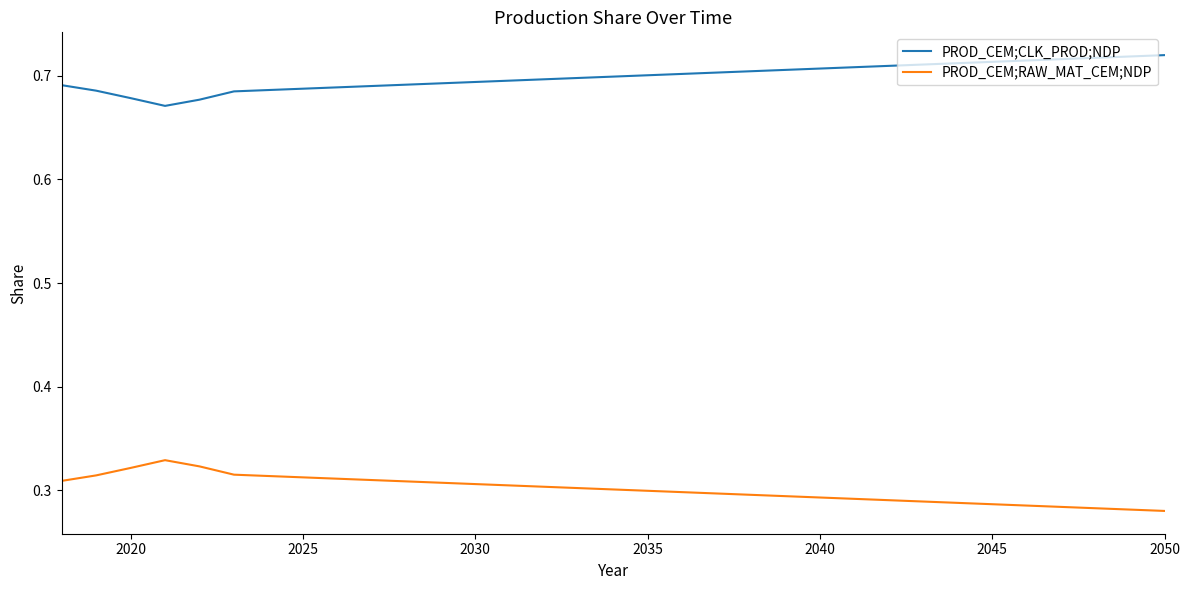

Which series has the largest total across all categories?

PROD_CEM;CLK_PROD;NDP